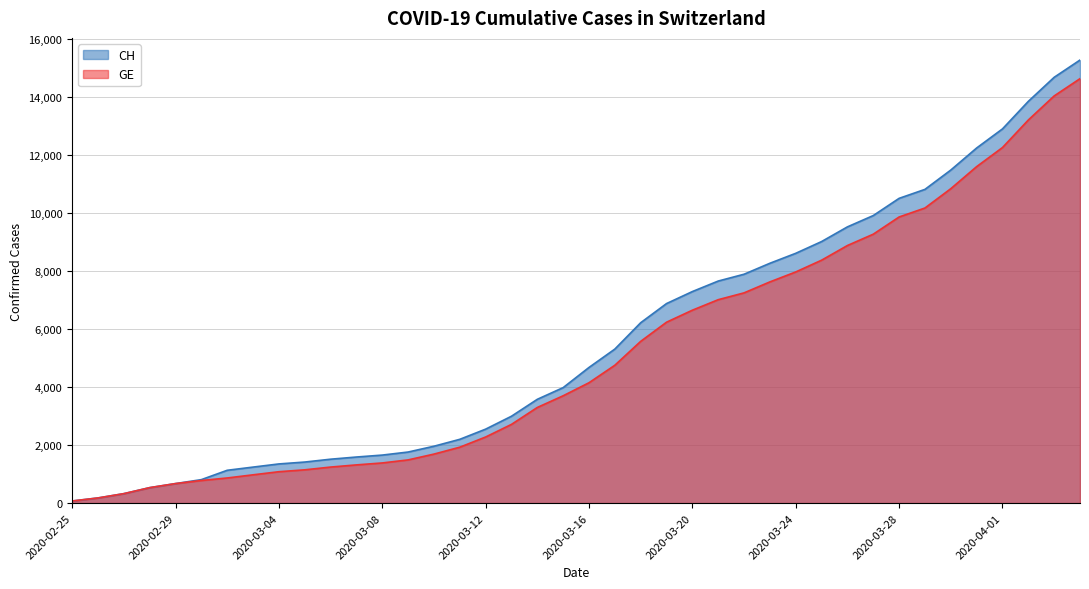

What are all the series names shown in the legend?

CH, GE